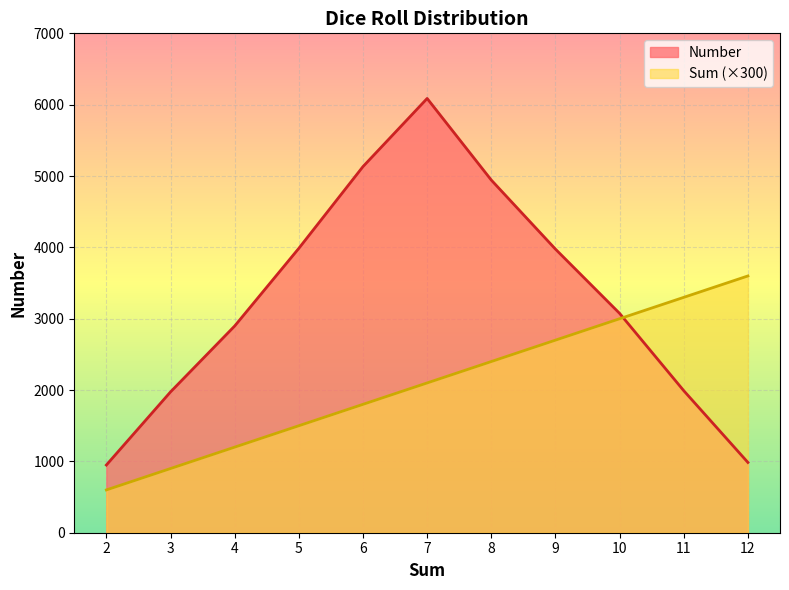

List the series in order of their overall mean, highest first.

Number, Sum (×300)